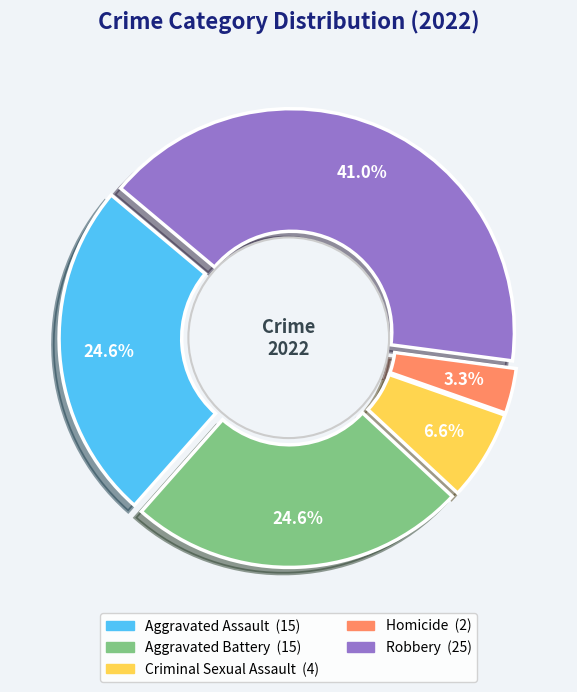

To the nearest percent, what is the combined percentage of Homicide and Criminal Sexual Assault?

10%